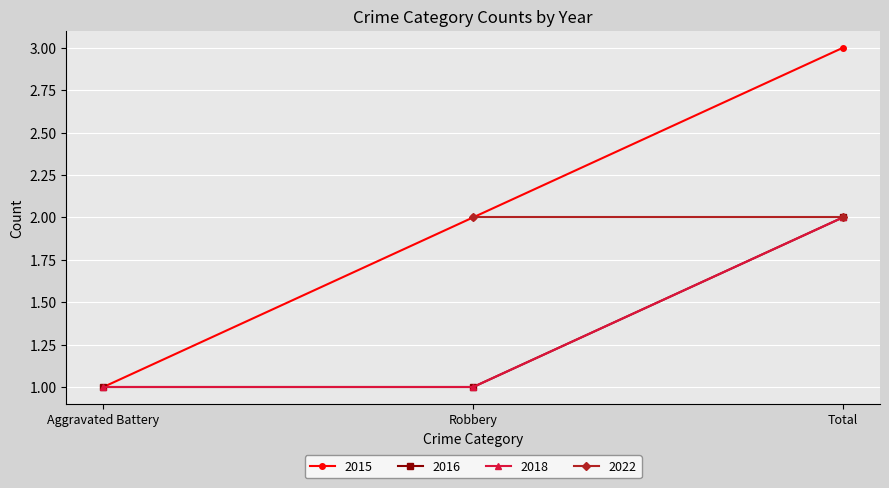

What is the minimum value shown in the chart?

1